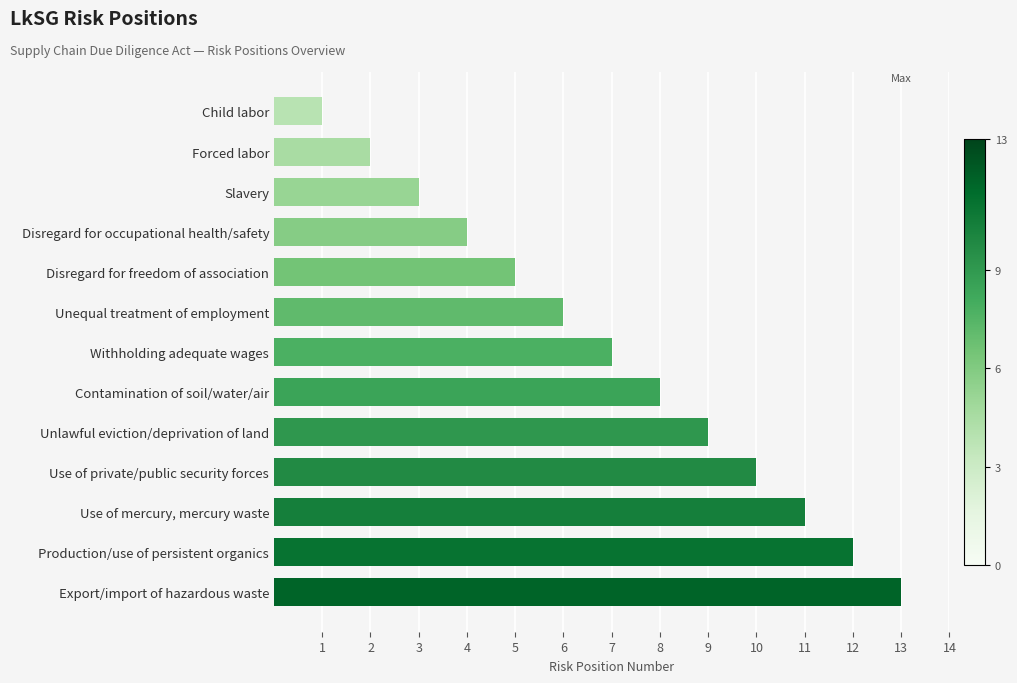

Which category has the lowest value across all series?

Child labor